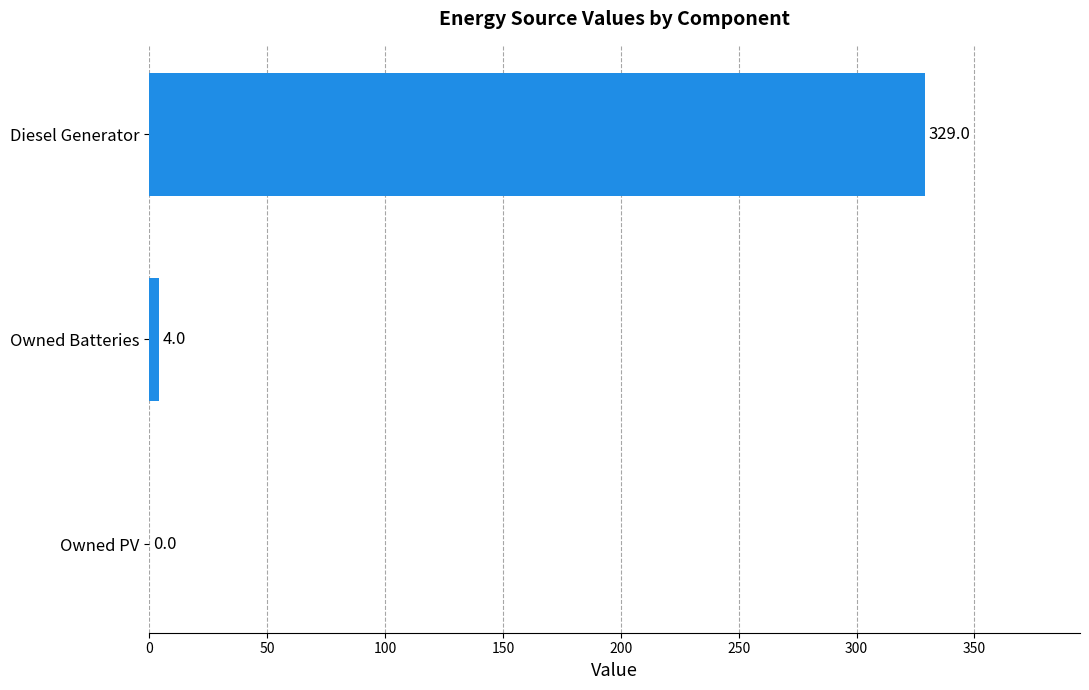

Between Owned Batteries and Diesel Generator, which is larger?

Diesel Generator